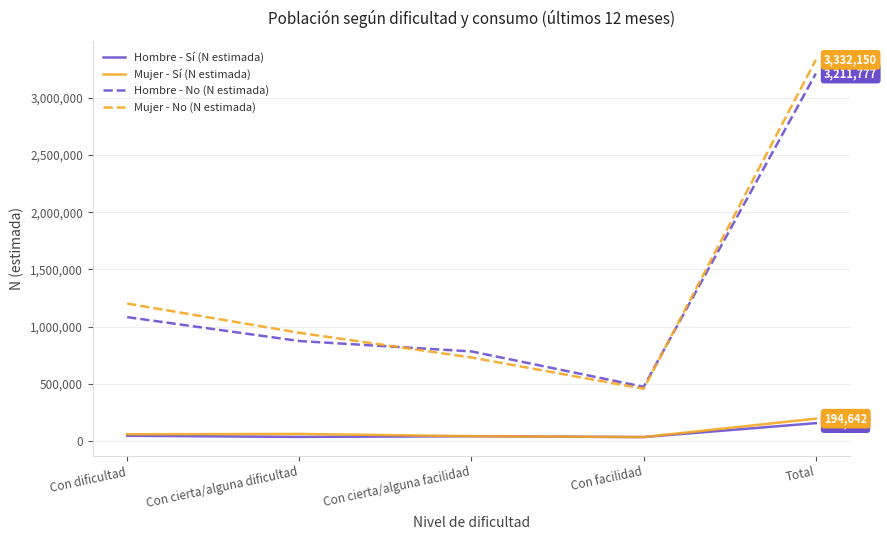

List the series in order of their peak value, highest first.

Mujer - No (N estimada), Hombre - No (N estimada), Mujer - Sí (N estimada), Hombre - Sí (N estimada)